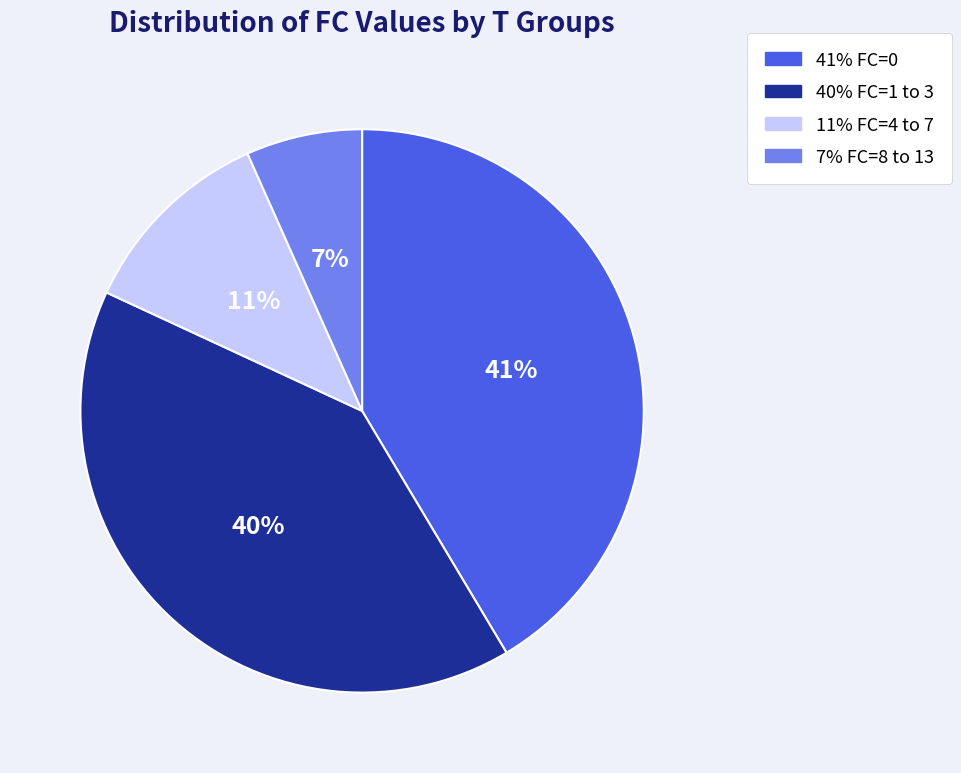

How many slices are in this pie chart?

4